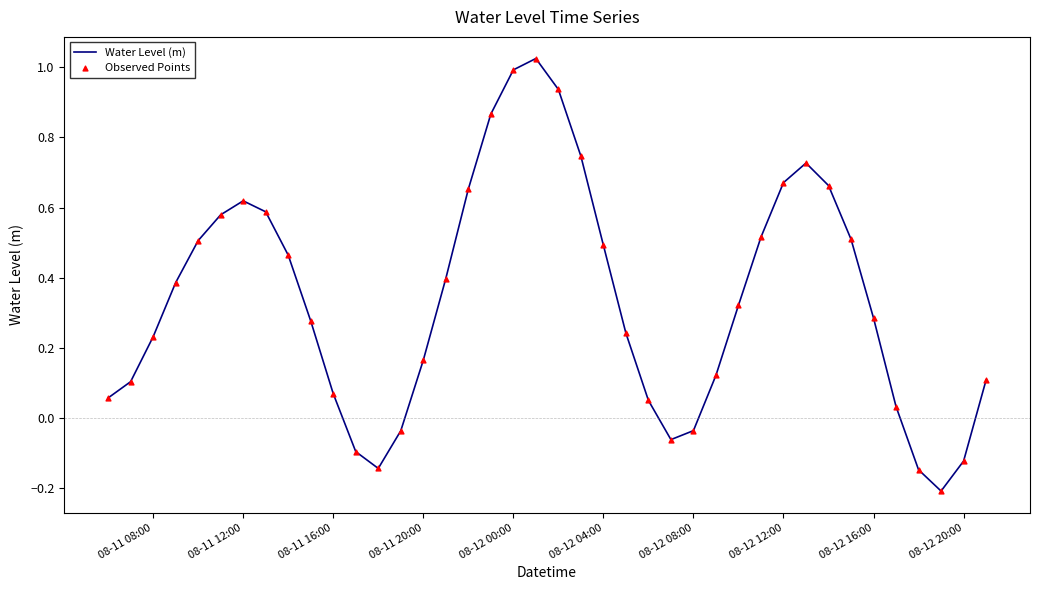

What is the difference between the maximum and minimum values?

1.2